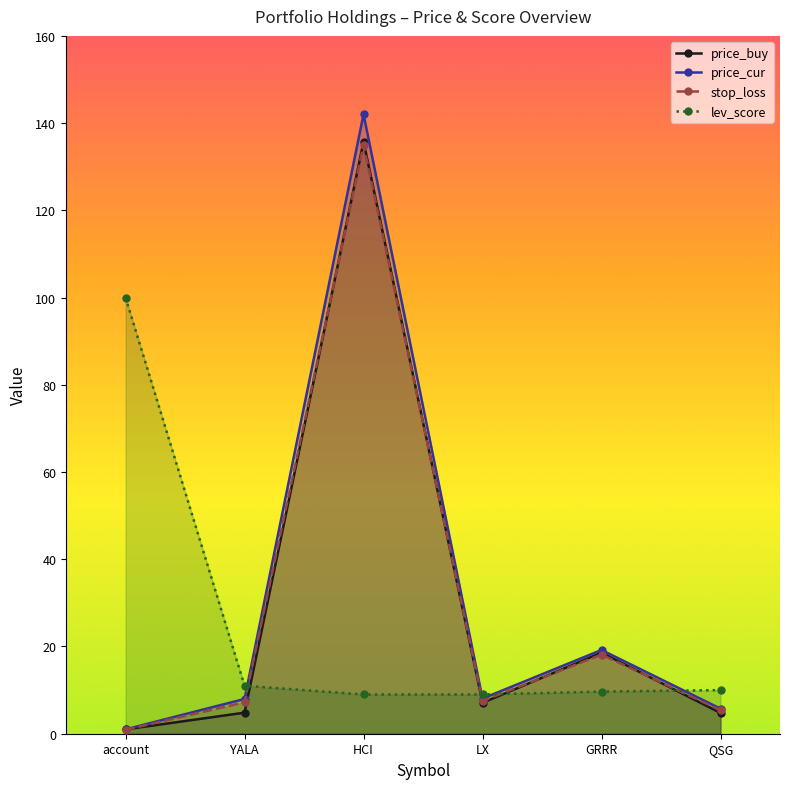

What is the maximum value shown in the chart?

142.0